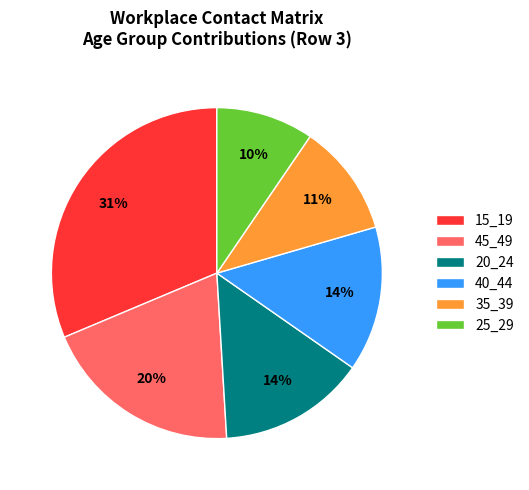

Does 25_29 account for over 50% of the chart?

No